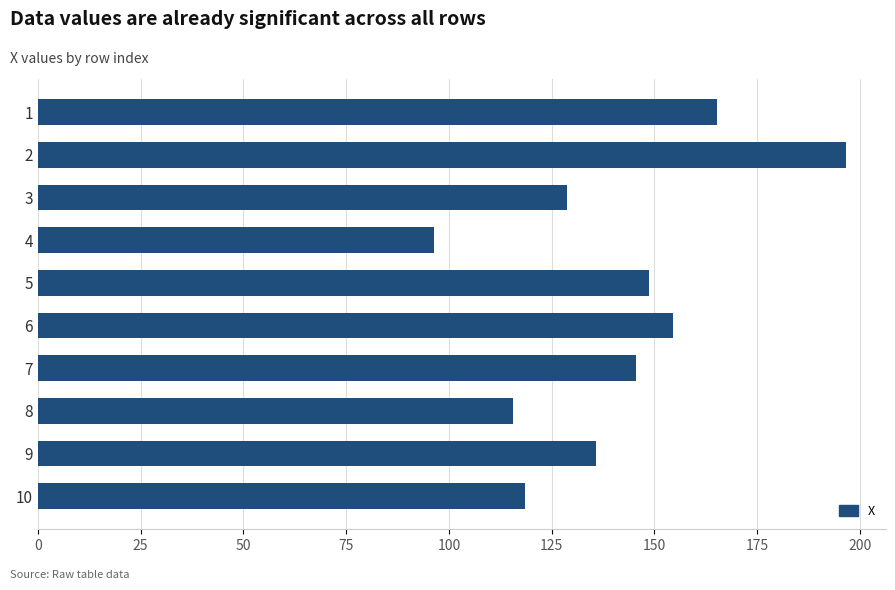

Does the chart contain stacked bars?

No